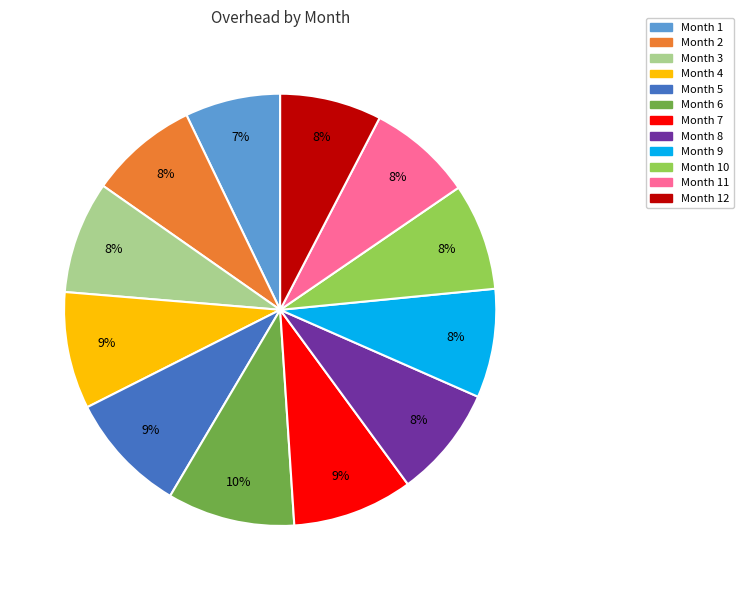

Combined, do Month 6 and Month 10 account for over 50%?

No